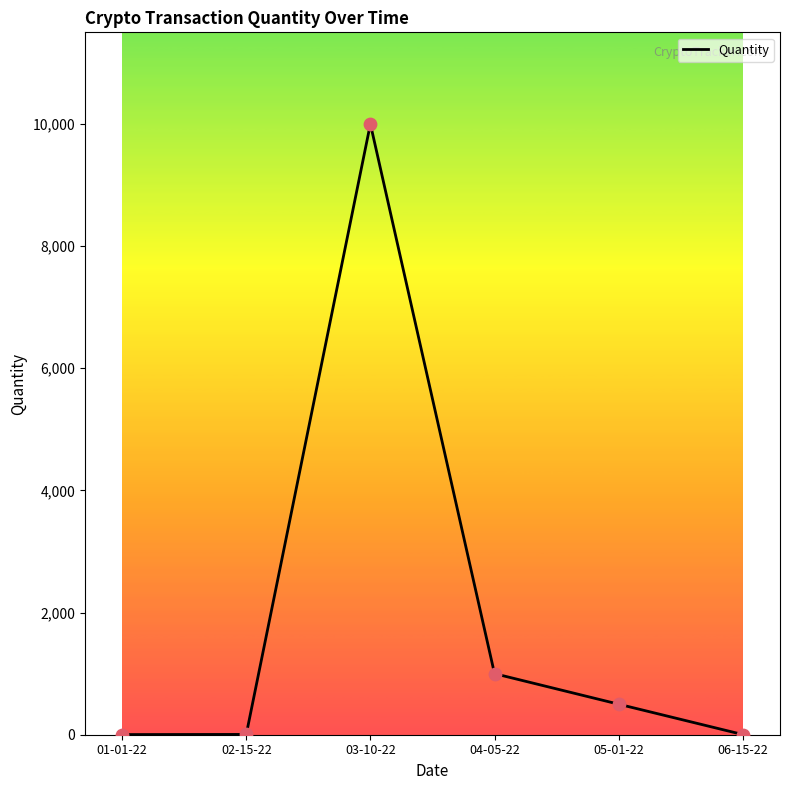

Which has a higher value, 05-01-22 or 03-10-22?

03-10-22